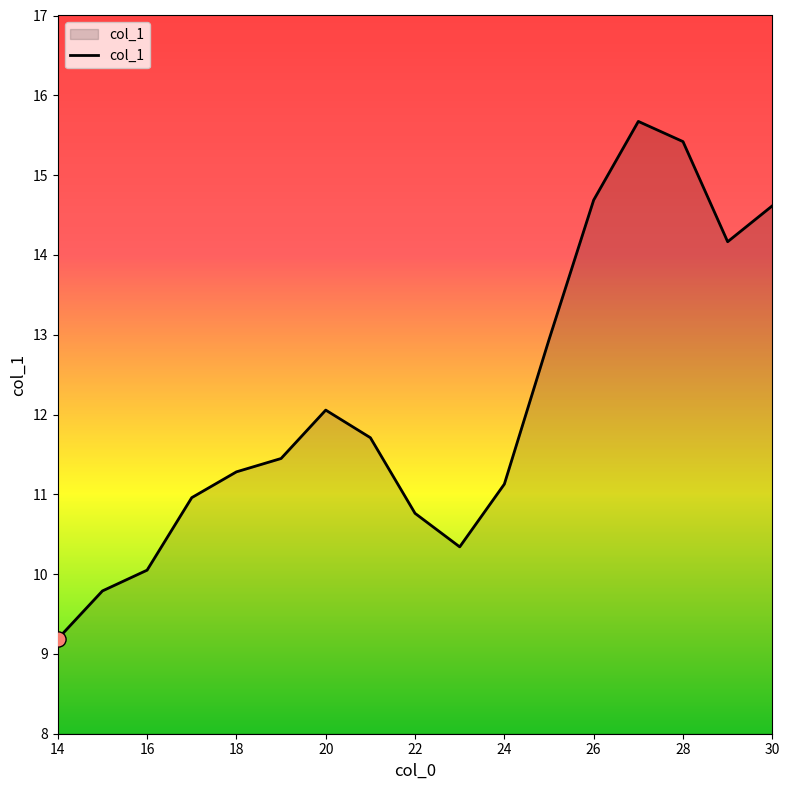

What is the maximum value shown in the chart?

15.7